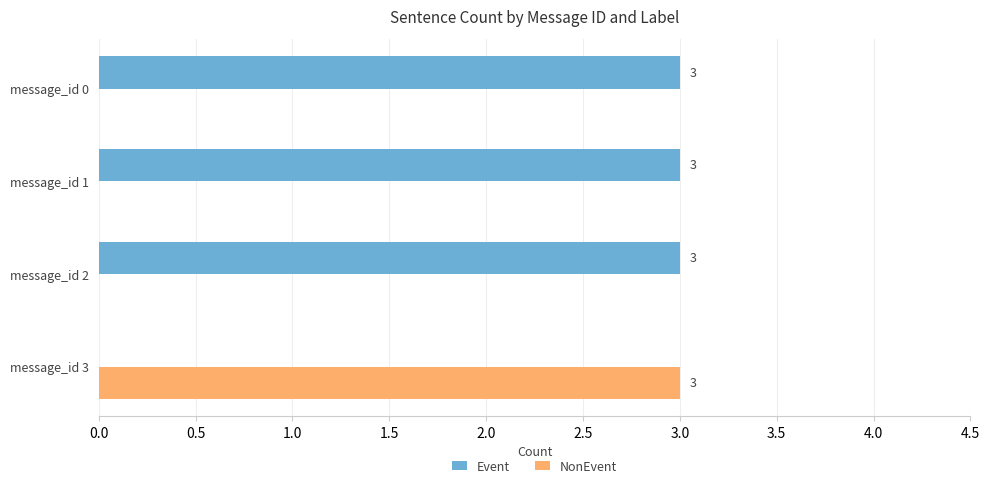

How many values in NonEvent are above zero?

1